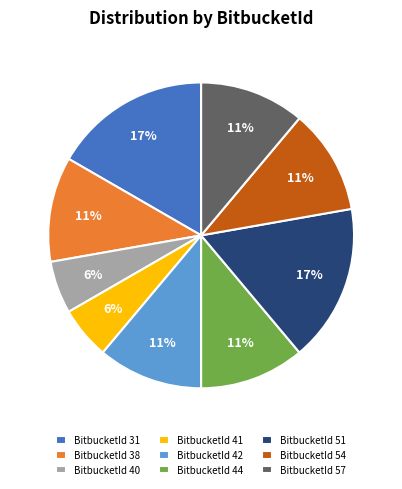

True or false: BitbucketId 41 accounts for 11% of the total.

False